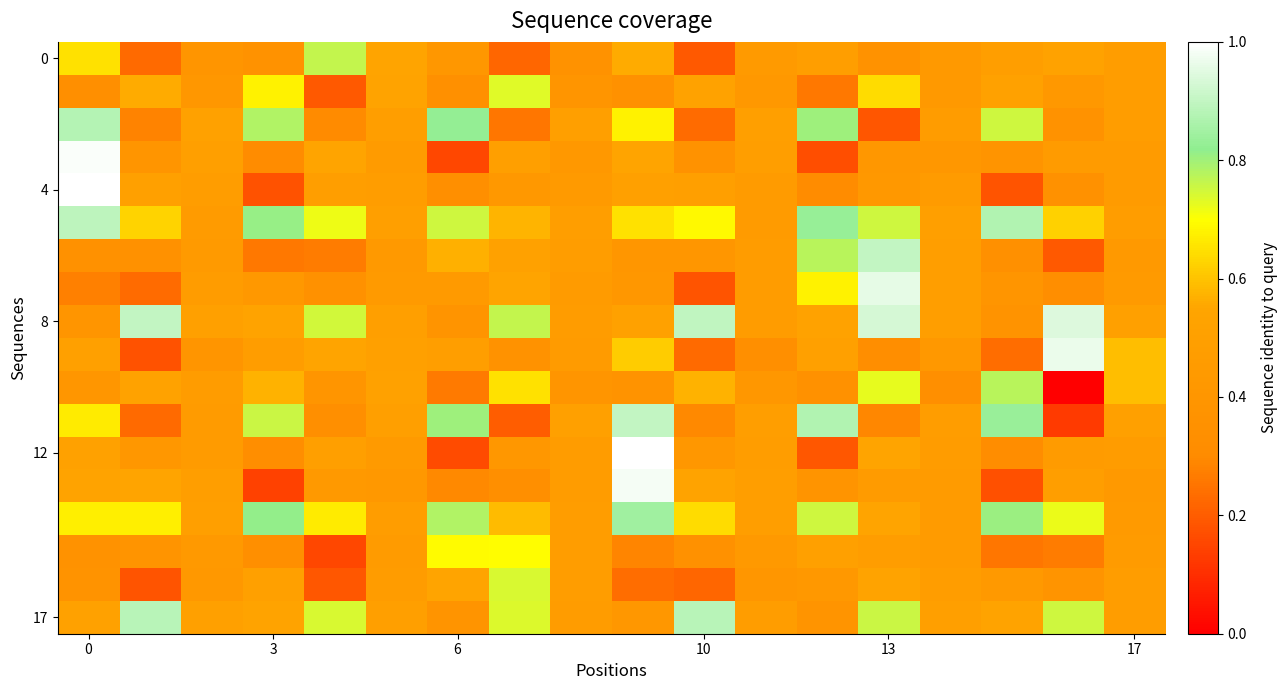

What is the smallest value displayed?

-8780.8